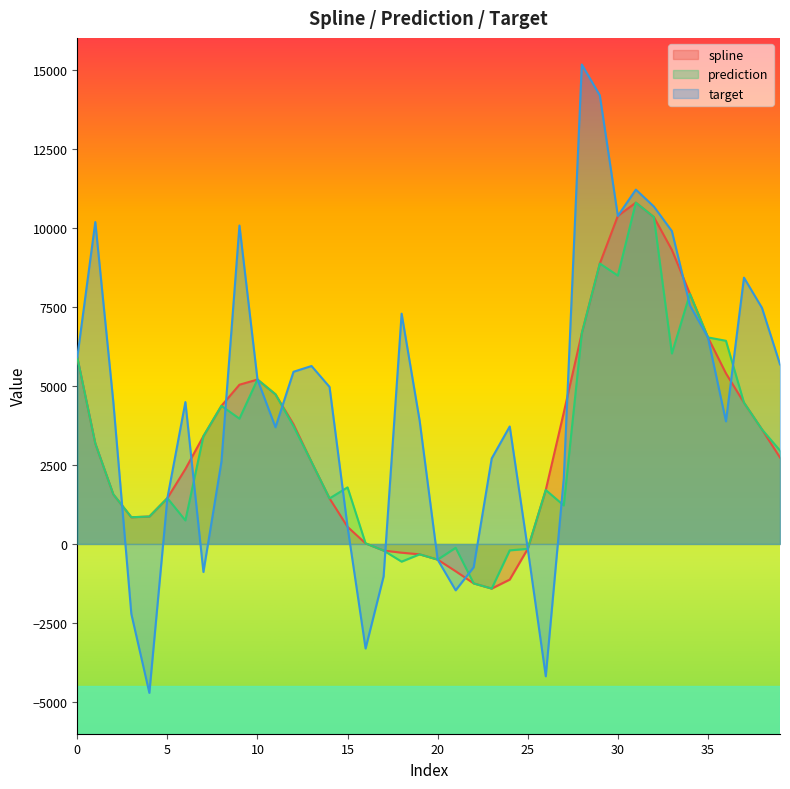

What is the sum of all prediction values?

127035.2